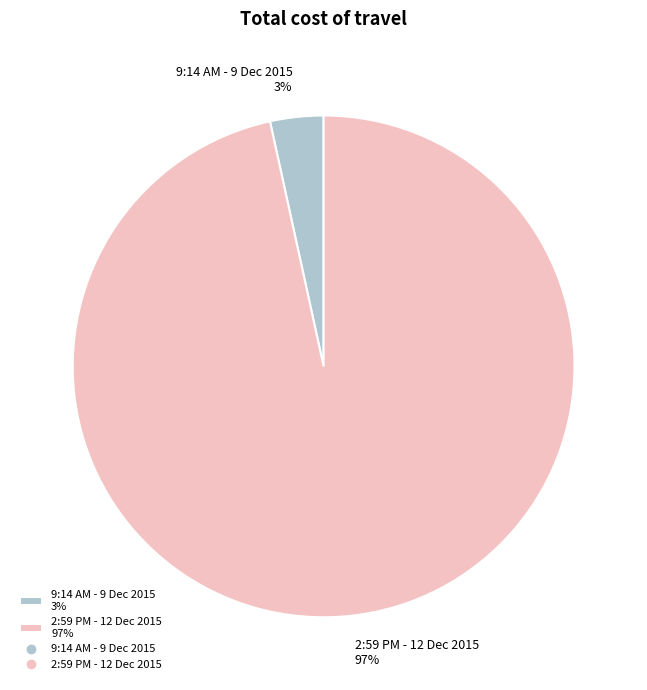

The 9:14 AM - 9 Dec 2015 3% slice represents 9% of the pie. True or false?

False